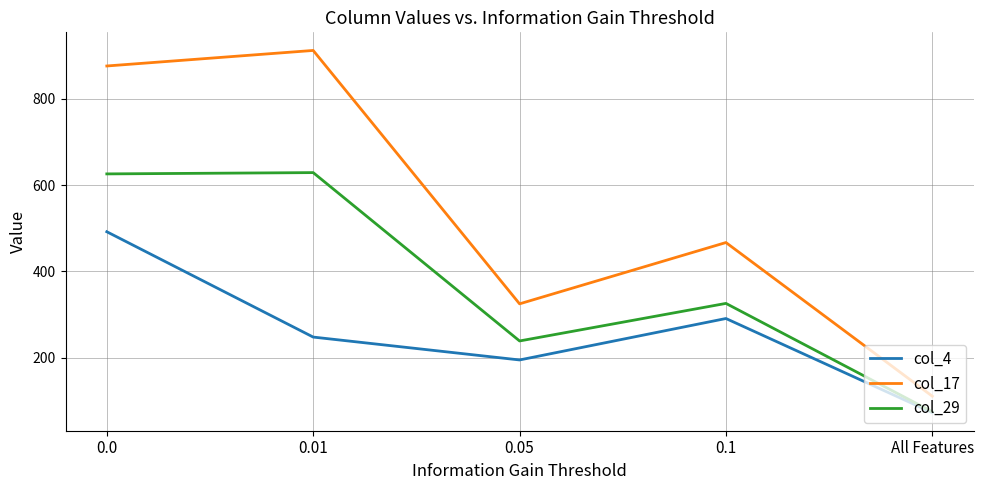

What is the difference between the maximum and minimum values in the col_17 series?

801